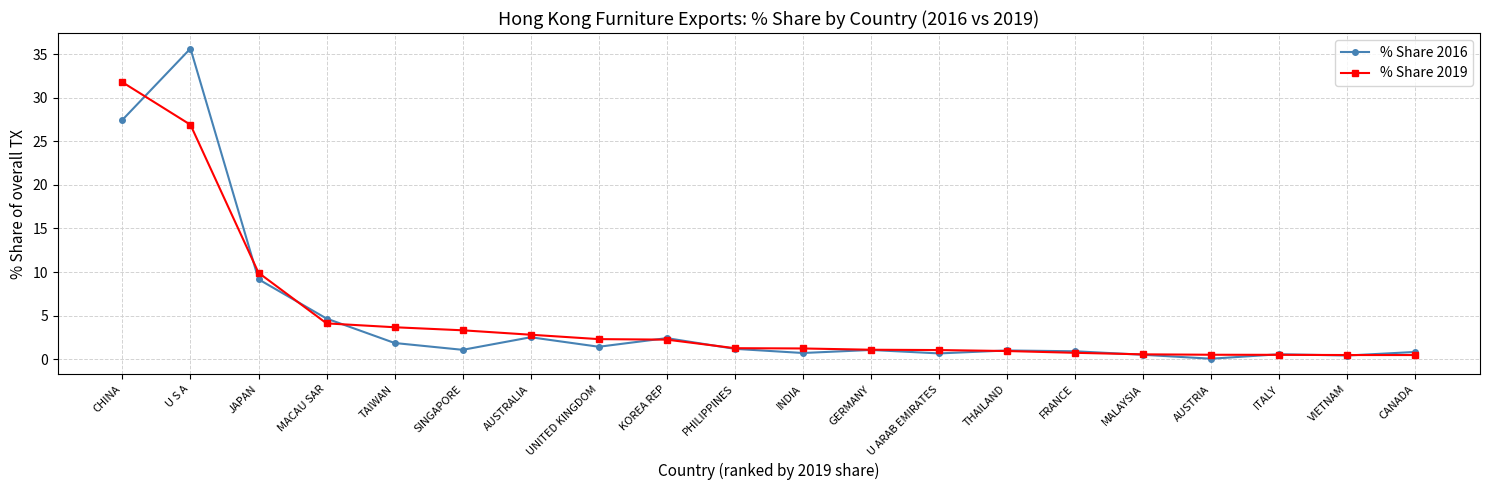

At which label does % Share 2019 first exceed 1?

CHINA